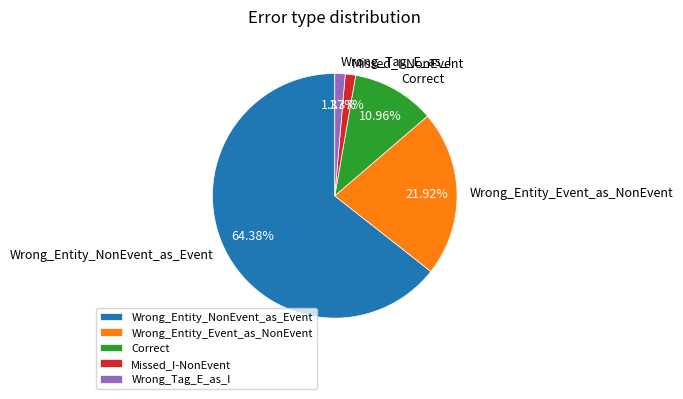

Approximately how many times larger is the value at Correct compared to Wrong_Tag_E_as_I?

8.0